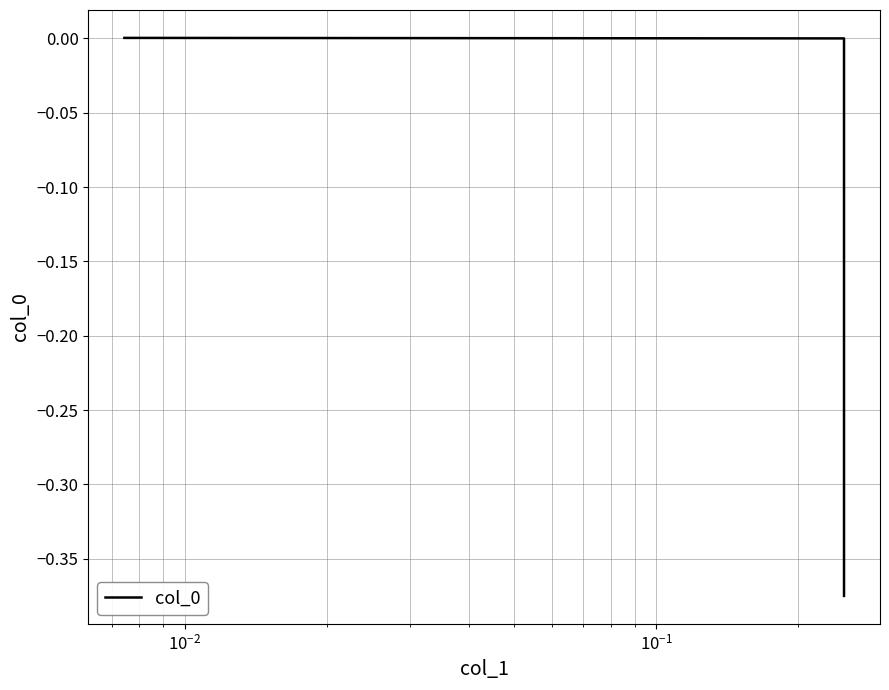

How many values are above zero?

1